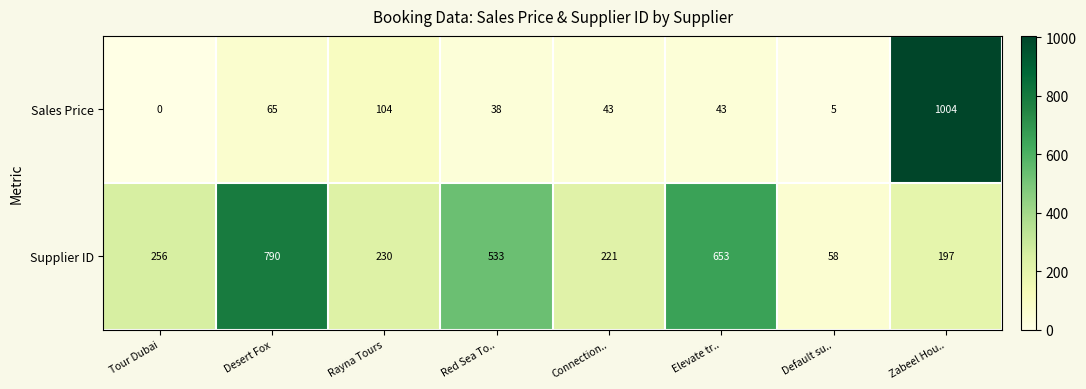

True or false: Supplier ID has a value of 233 at Red Sea To...

False